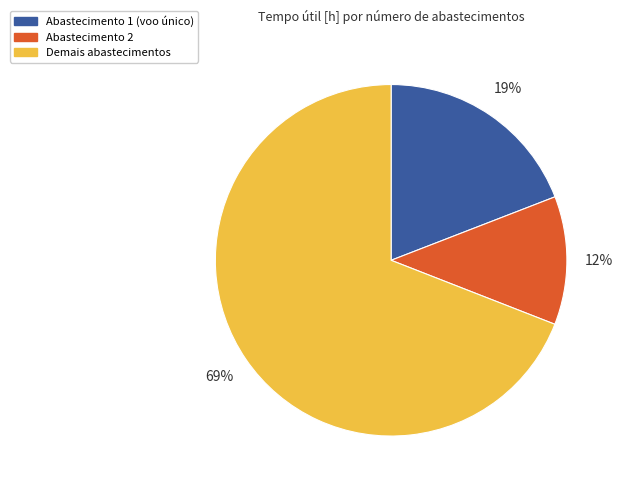

Is it true that Abastecimento 2 is 24% of the pie?

False